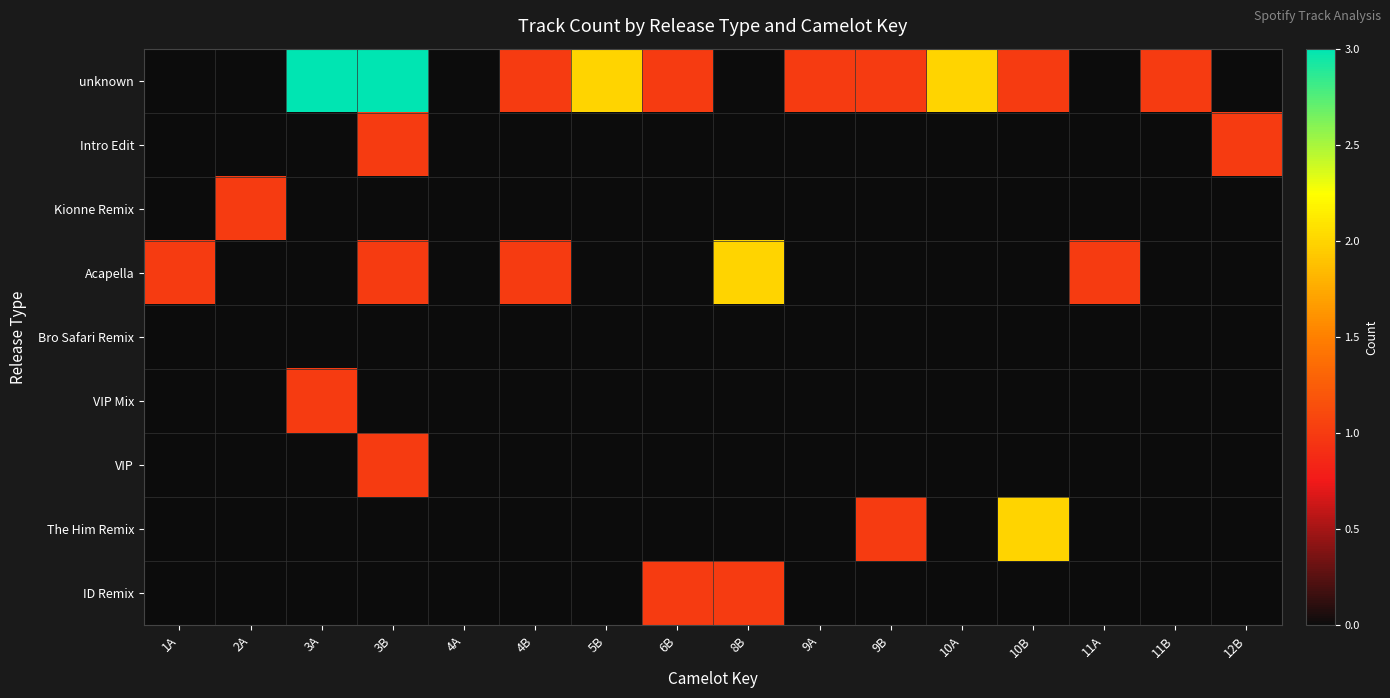

What is the spread (max minus min) of values at 4B?

1